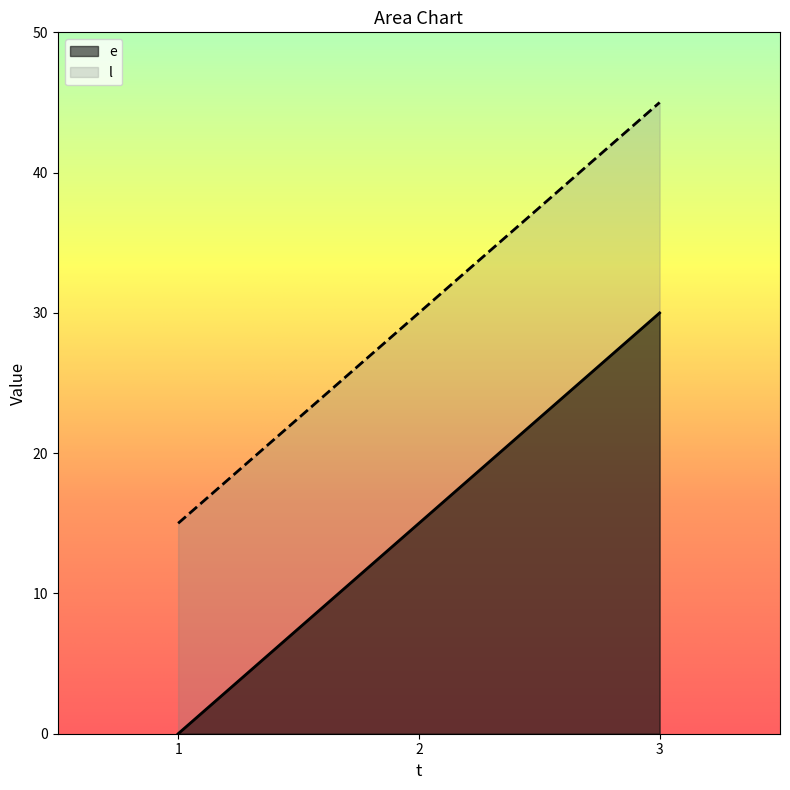

Count the number of categories in the chart.

3